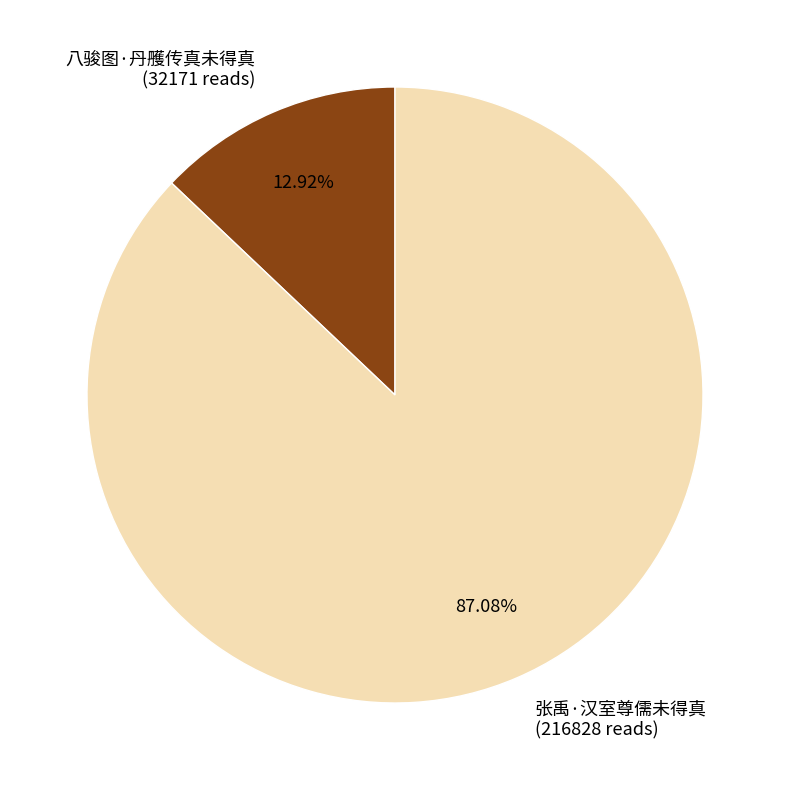

To the nearest percent, what is the difference between the largest and smallest slice percentages?

74%